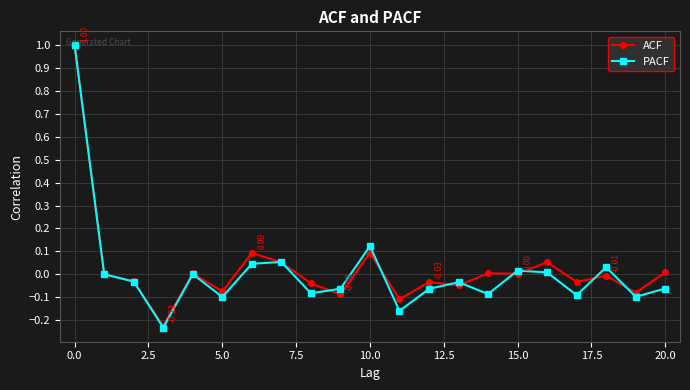

True or false: PACF has more than 2 points higher than both neighbors.

True